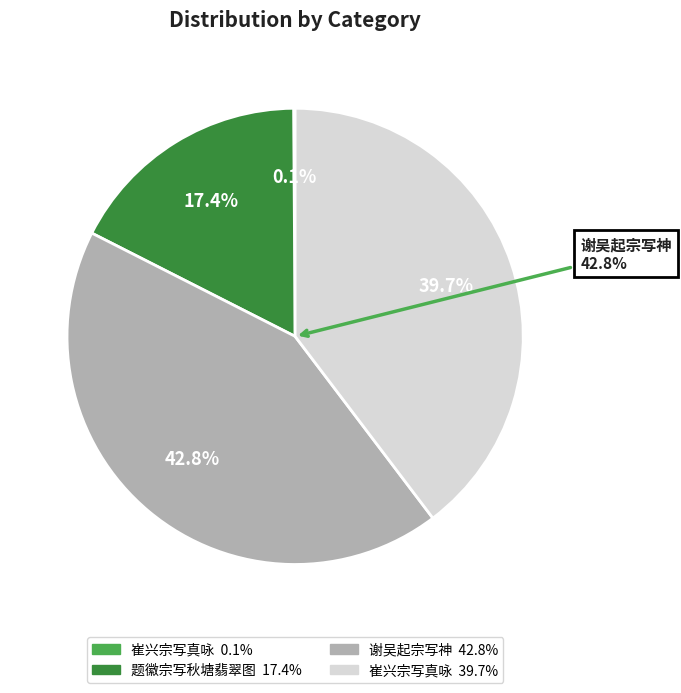

Is it true that 题徽宗写秋塘翡翠图 is 17% of the pie?

True